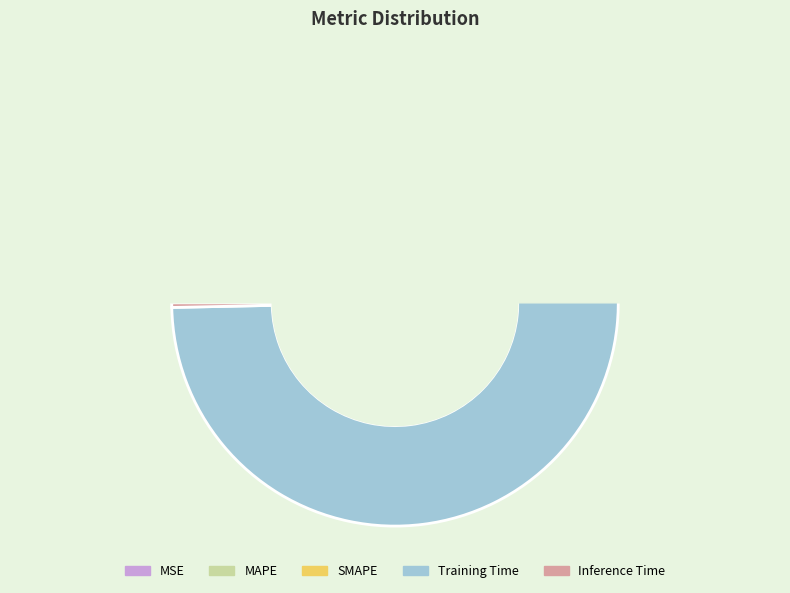

Rank the categories by value from highest to lowest.

Training Time, SMAPE, MAPE, Inference Time, MSE